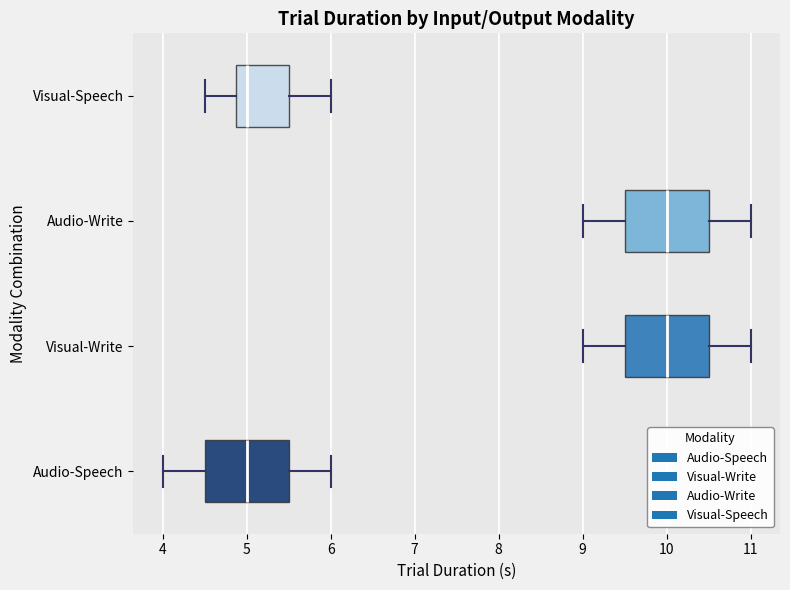

Reading bottom to top, transcribe this box plot: for each box, give where its median line is, the range the box spans, and where its two whiskers end, as read against the x-axis. The values are not printed on the chart, so give them approximately, as read against the axis.

Audio-Speech: median 5.0, box 4.5 to 5.5, whiskers 4.0 to 6.0
Visual-Write: median 10.0, box 9.5 to 10.5, whiskers 9.0 to 11.0
Audio-Write: median 10.0, box 9.5 to 10.5, whiskers 9.0 to 11.0
Visual-Speech: median 5.0, box 4.9 to 5.5, whiskers 4.5 to 6.0